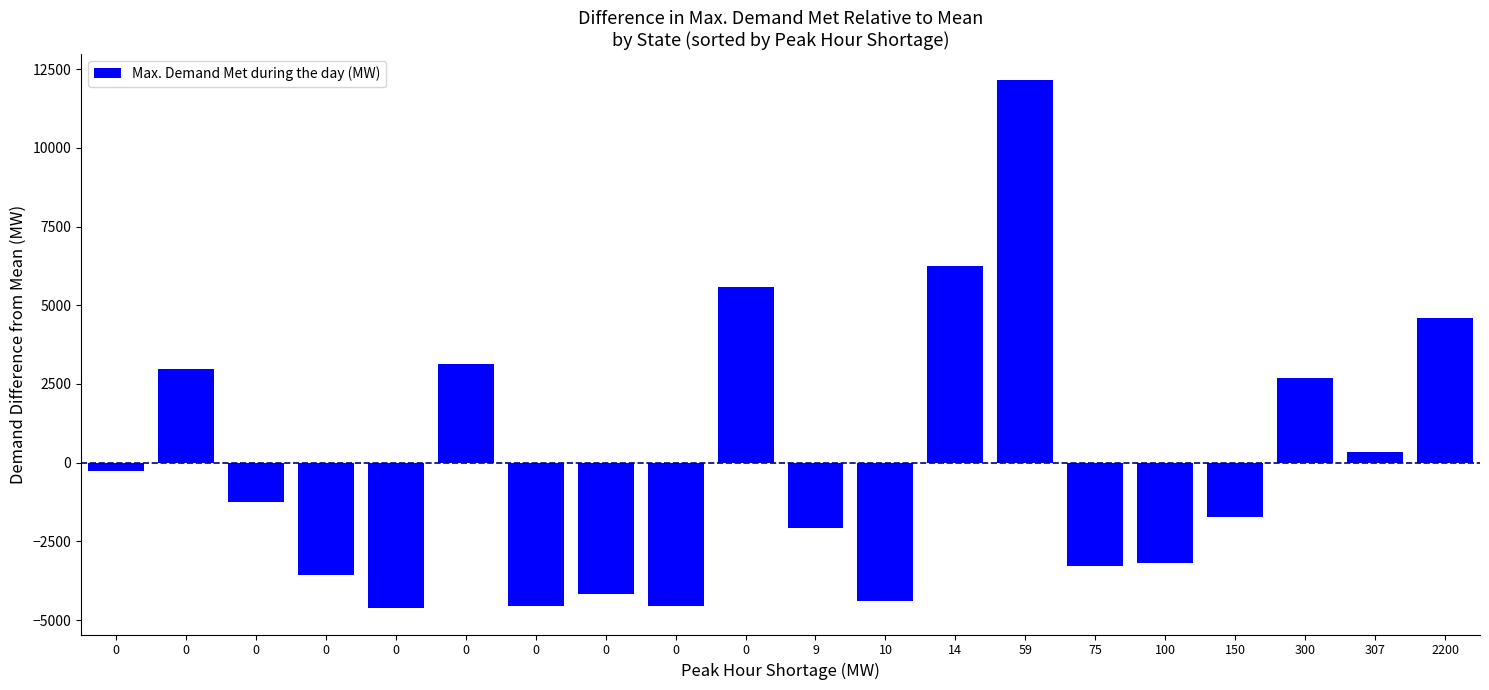

How many bars are there in total?

20